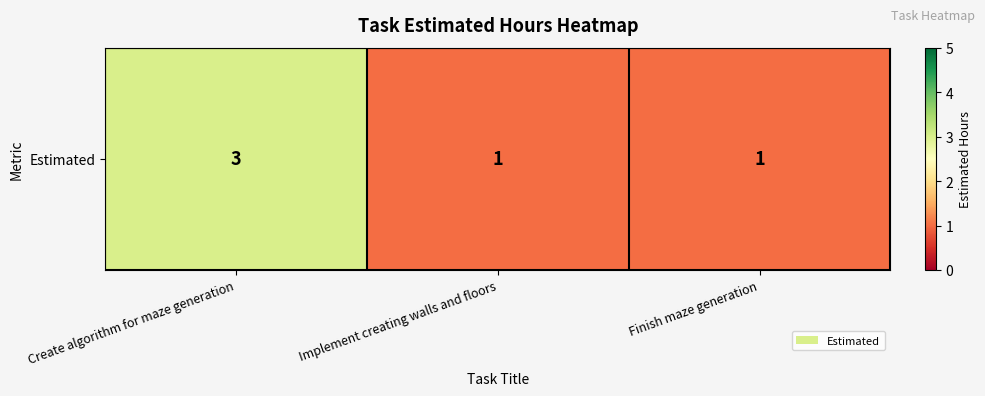

What is the change in value from Create algorithm for maze generation to Finish maze generation?

-2